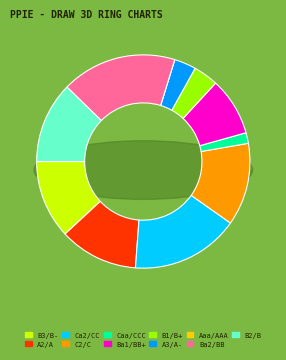

Is there any slice that represents more than half of the pie?

No